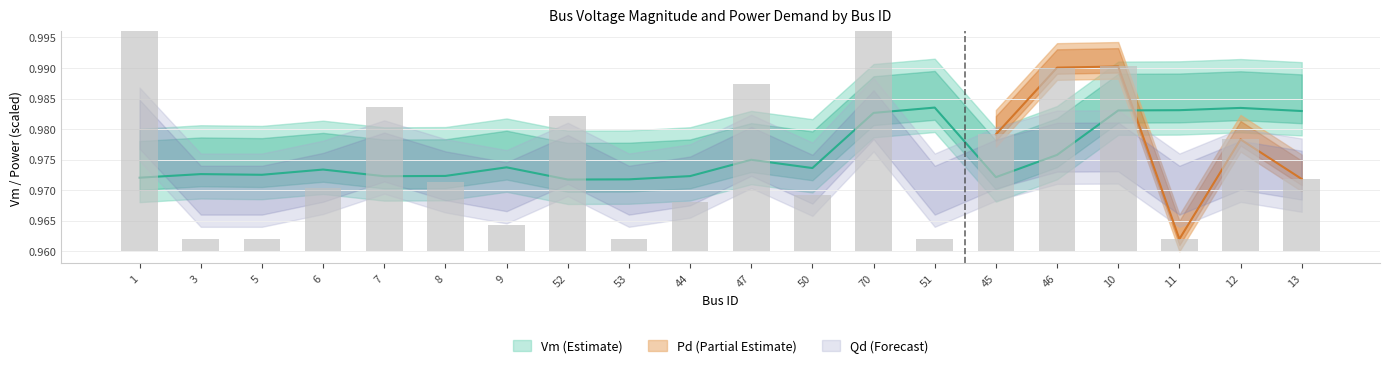

How many groups of bars are there?

20